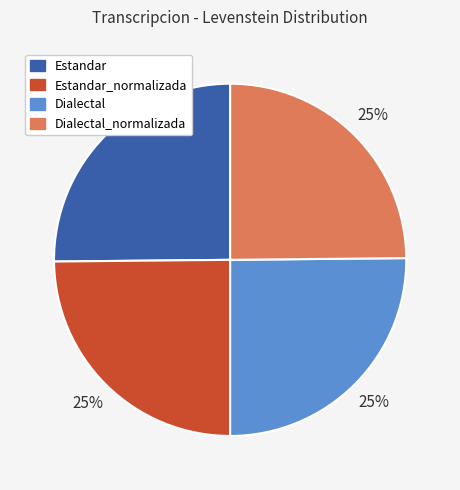

The Estandar slice represents 39% of the pie. True or false?

False